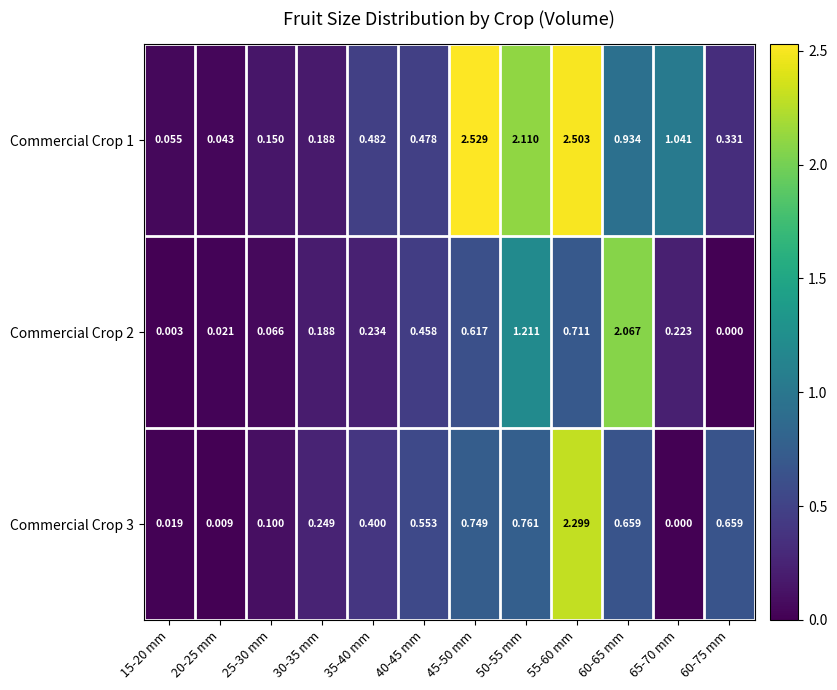

Reading right to left, what are all the values shown in this chart?

Commercial Crop 1: 60-75 mm=0.3	65-70 mm=1.0	60-65 mm=0.9	55-60 mm=2.5	50-55 mm=2.1	45-50 mm=2.5	40-45 mm=0.5	35-40 mm=0.5	30-35 mm=0.2	25-30 mm=0.1	20-25 mm=0.0	15-20 mm=0.1
Commercial Crop 2: 60-75 mm=0.0	65-70 mm=0.2	60-65 mm=2.1	55-60 mm=0.7	50-55 mm=1.2	45-50 mm=0.6	40-45 mm=0.5	35-40 mm=0.2	30-35 mm=0.2	25-30 mm=0.1	20-25 mm=0.0	15-20 mm=0.0
Commercial Crop 3: 60-75 mm=0.7	65-70 mm=0.0	60-65 mm=0.7	55-60 mm=2.3	50-55 mm=0.8	45-50 mm=0.7	40-45 mm=0.6	35-40 mm=0.4	30-35 mm=0.2	25-30 mm=0.1	20-25 mm=0.0	15-20 mm=0.0